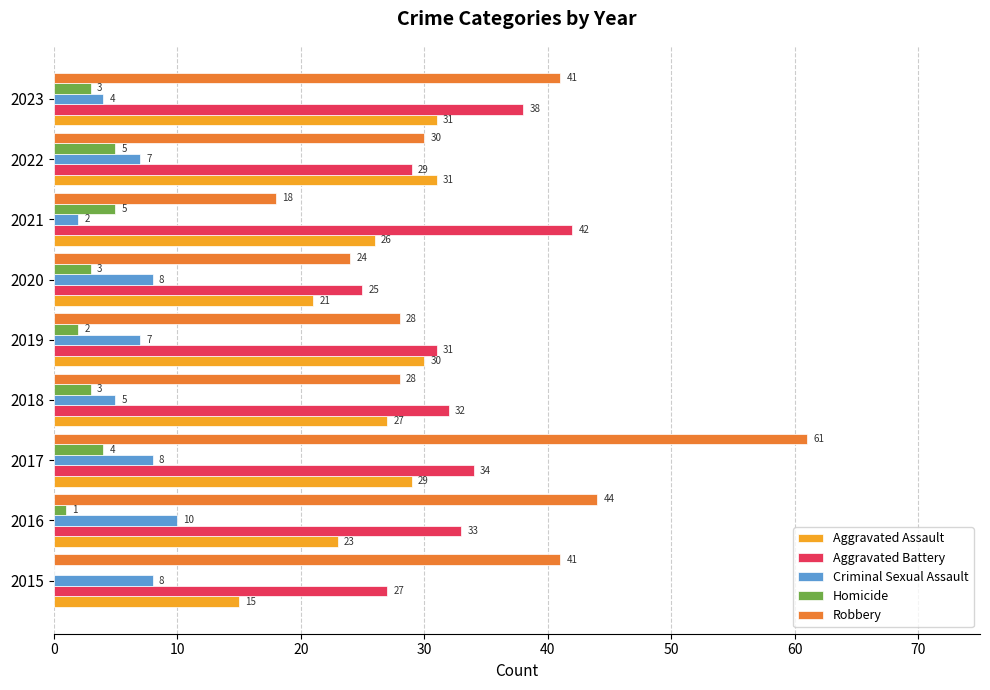

Which series has the largest total across all categories?

Robbery